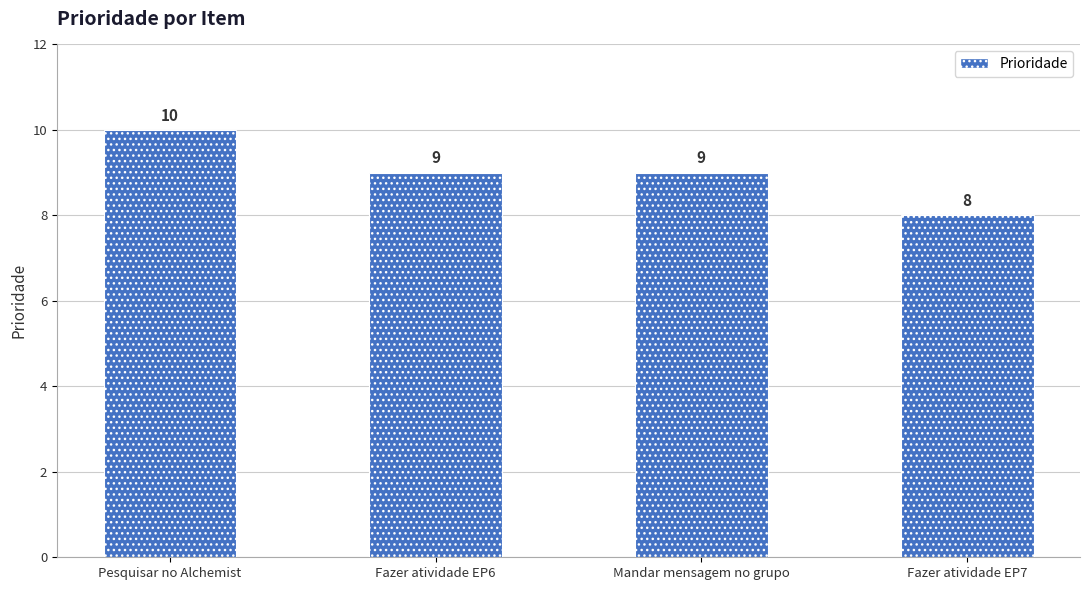

What is the label of the 1st bar from the left?

Pesquisar no Alchemist